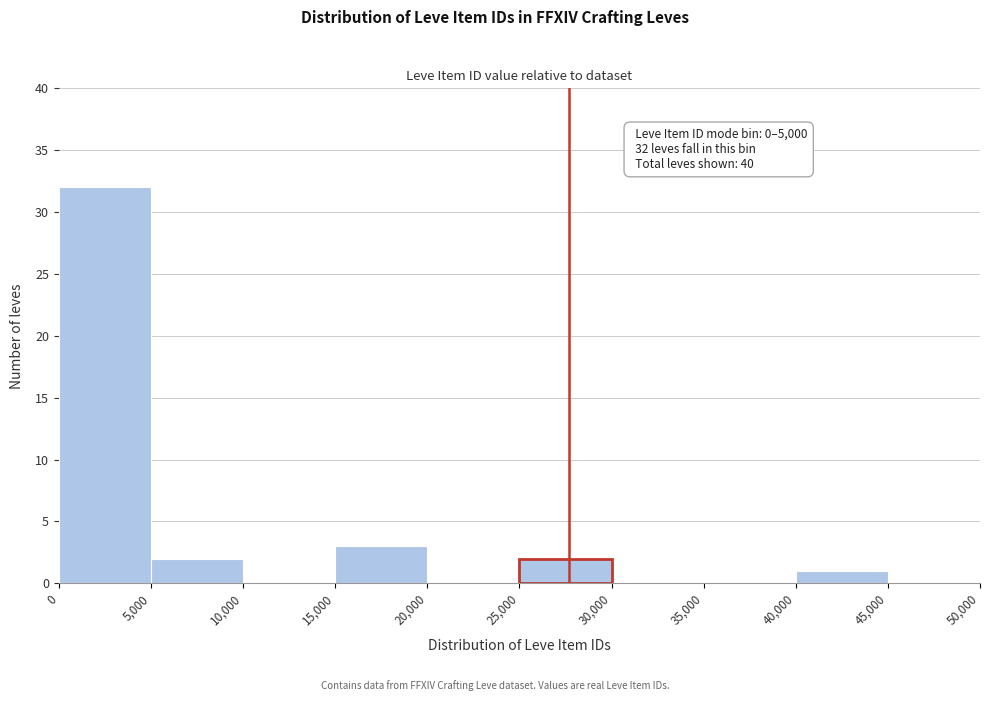

Over which range of the x-axis is the bar tallest?

0 to 5,000